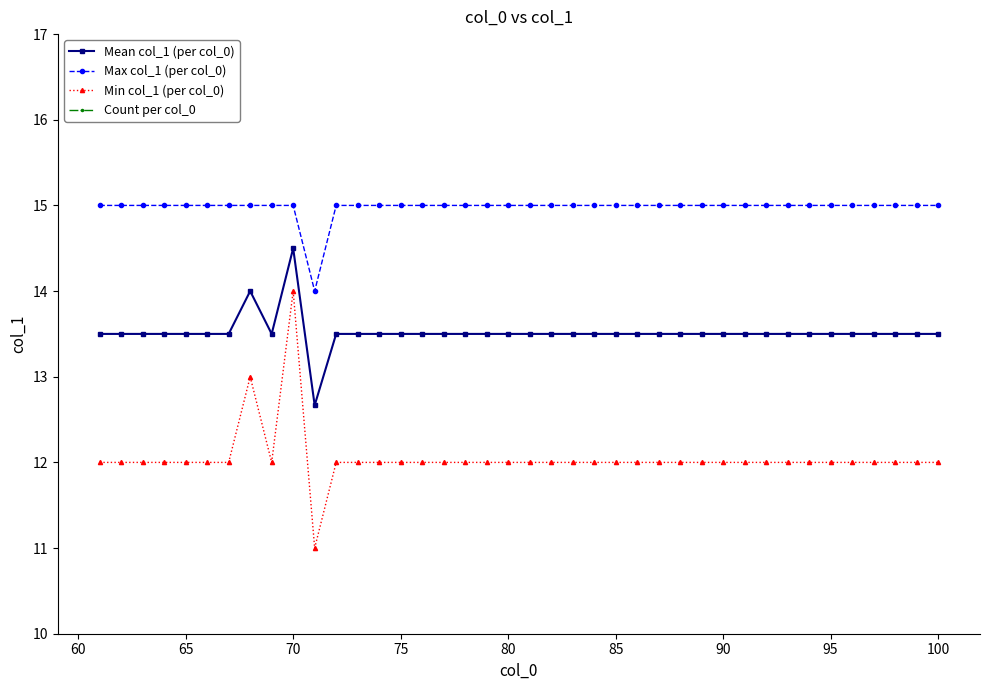

True or false: Mean col_1 (per col_0) and Min col_1 (per col_0) cross at least once.

False